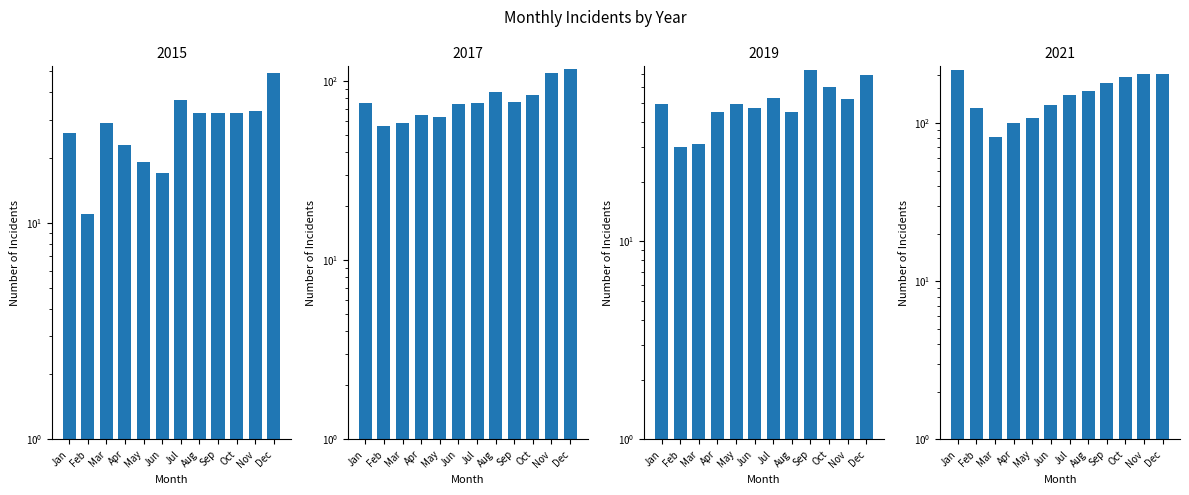

Reading right to left, list all the values displayed in this chart.

2015: 49	33	32	32	32	37	17	19	23	29	11	26
2017: 116	111	83	76	86	75	74	63	64	58	56	75
2019: 69	52	60	73	45	53	47	49	45	31	30	49
2021: 205	203	194	178	160	150	130	108	100	81	125	217